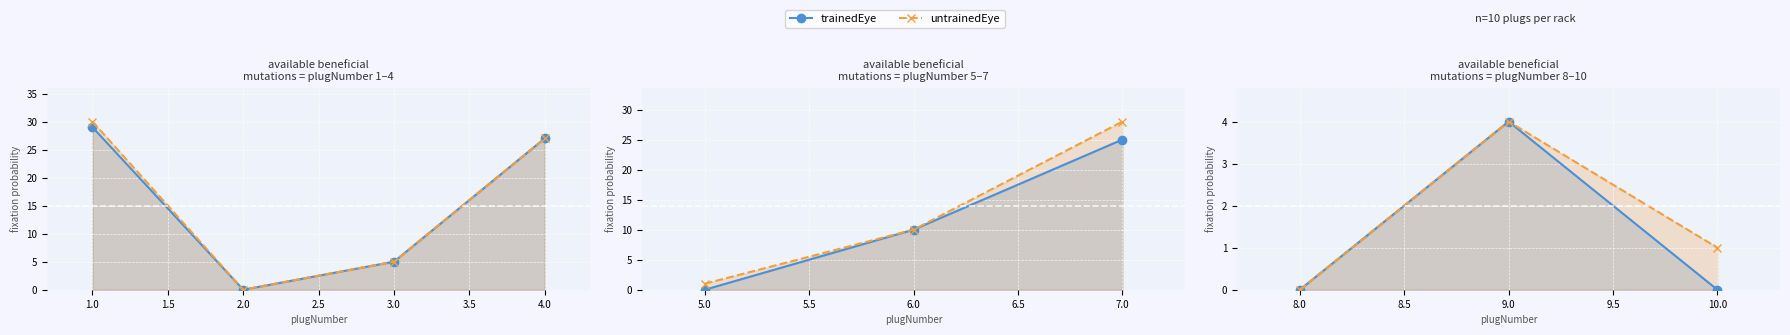

How many categories are shown in the chart?

3